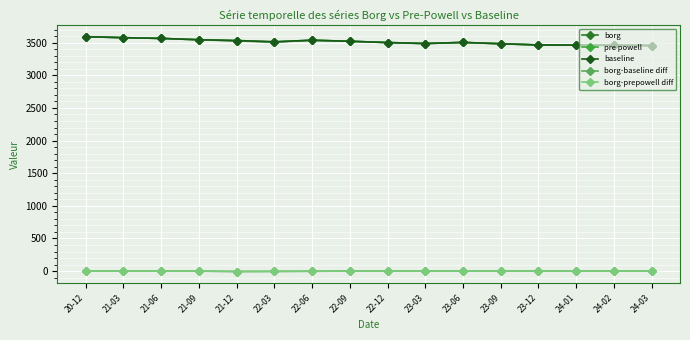

Does the chart have visible grid lines?

Yes